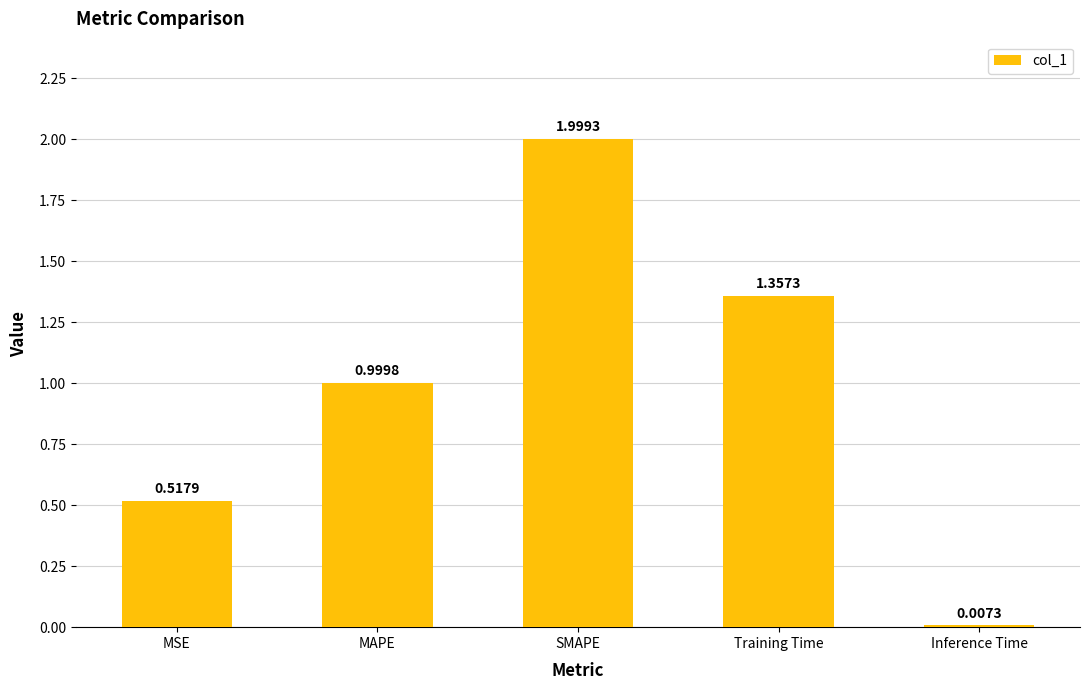

True or false: the data shows 1.5 at MAPE.

False